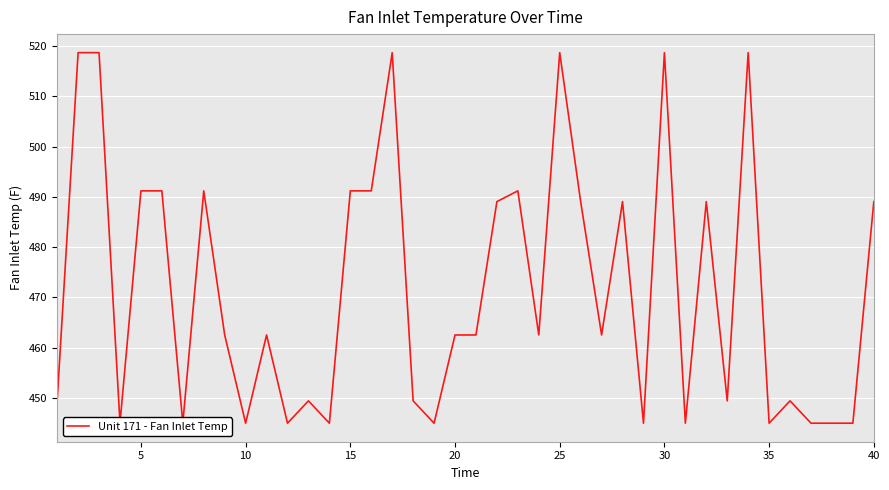

Reading left to right, transcribe all the data shown in this chart.

449.4	518.7	518.7	445.0	491.2	491.2	445.0	491.2	462.5	445.0	462.5	445.0	449.4	445.0	491.2	491.2	518.7	449.4	445.0	462.5	462.5	489.1	491.2	462.5	518.7	489.1	462.5	489.1	445.0	518.7	445.0	489.1	449.4	518.7	445.0	449.4	445.0	445.0	445.0	489.1